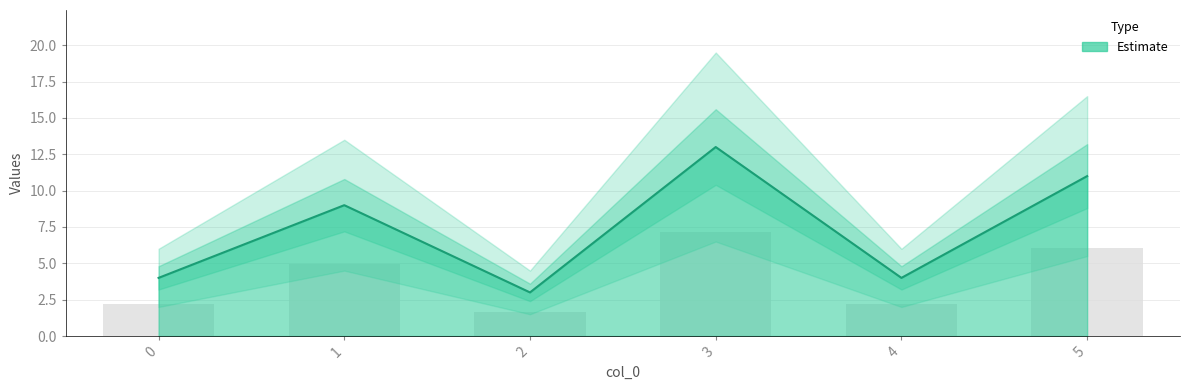

Reading right to left, list all the values displayed in this chart.

6.1	2.2	7.2	1.7	5.0	2.2